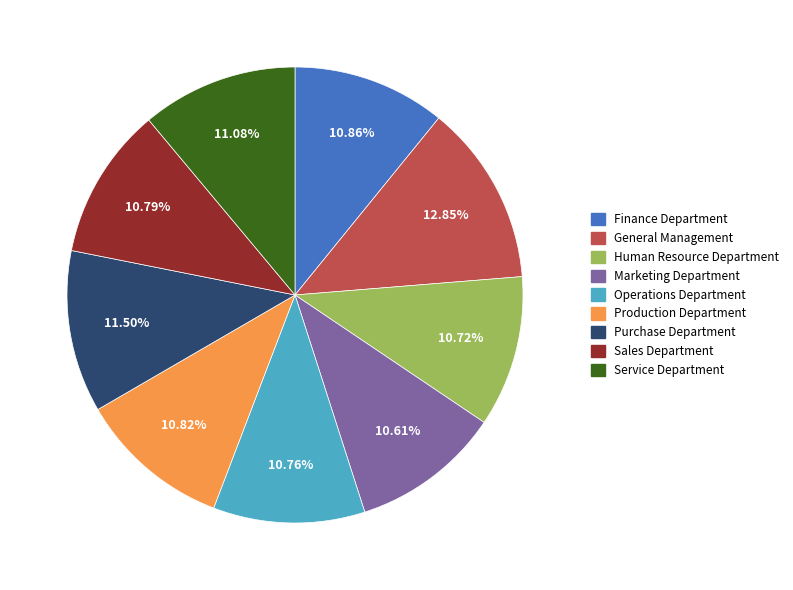

What percentage is the General Management slice, to the nearest percent?

13%